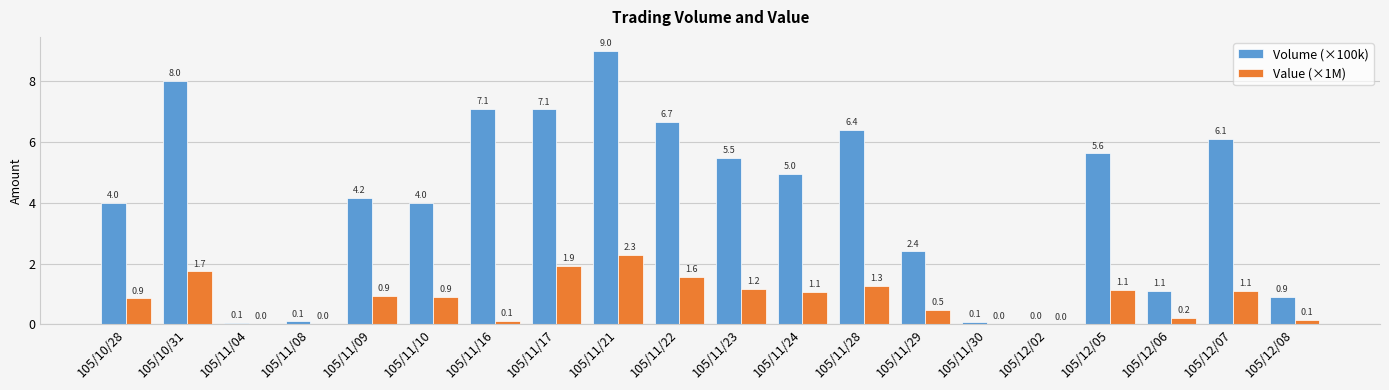

What is the maximum value for Volume (×100k)?

9.0